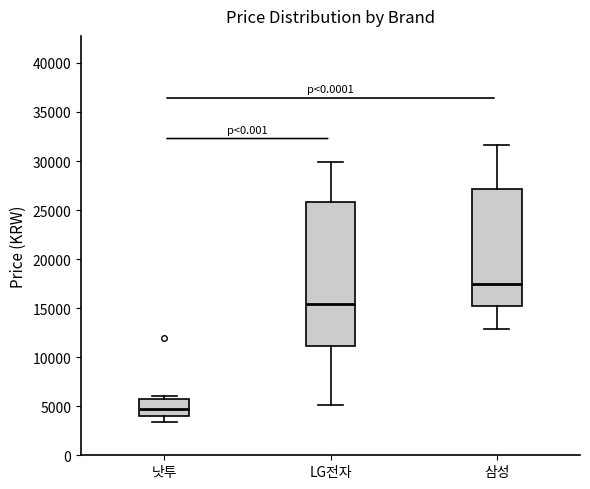

Which box has the lowest median line?

낫투